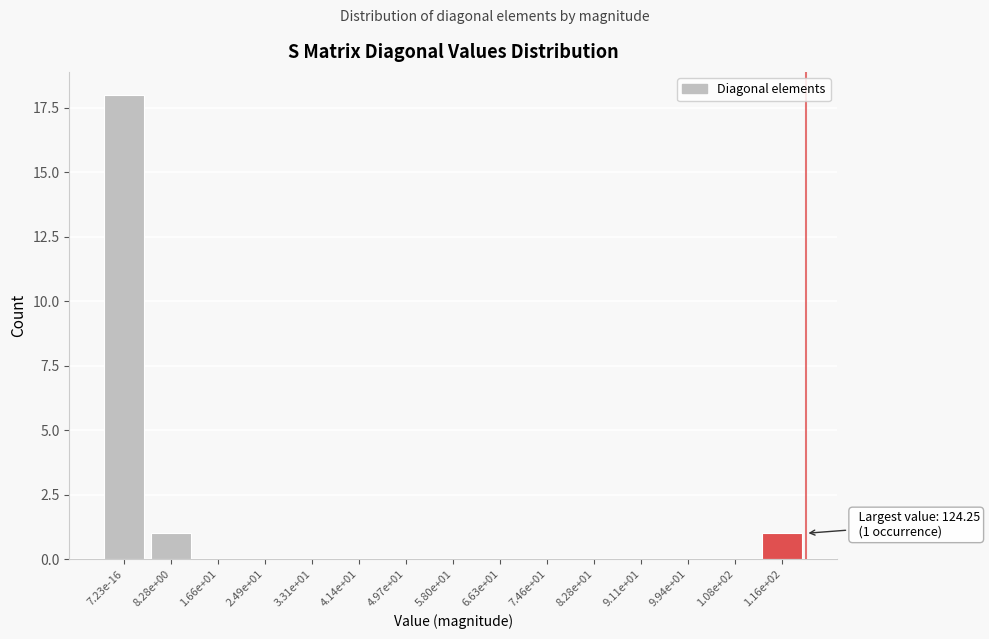

Reading left to right, list all the values displayed in this chart.

7.23e-16=18	8.28e+00=1	1.66e+01=0	2.49e+01=0	3.31e+01=0	4.14e+01=0	4.97e+01=0	5.80e+01=0	6.63e+01=0	7.46e+01=0	8.28e+01=0	9.11e+01=0	9.94e+01=0	1.08e+02=0	1.16e+02=1